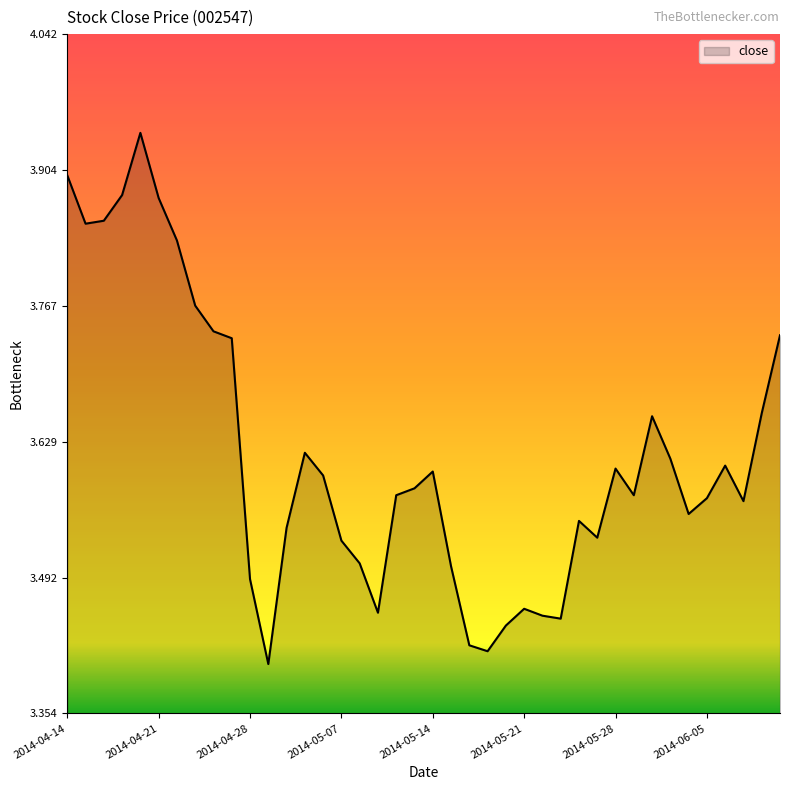

Does the chart display data point markers on the line(s)?

No